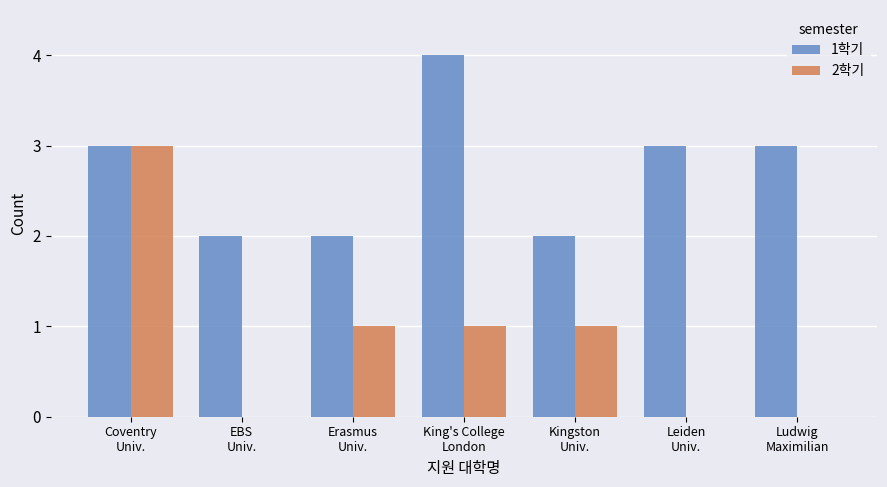

Which series has the largest total across all categories?

1학기